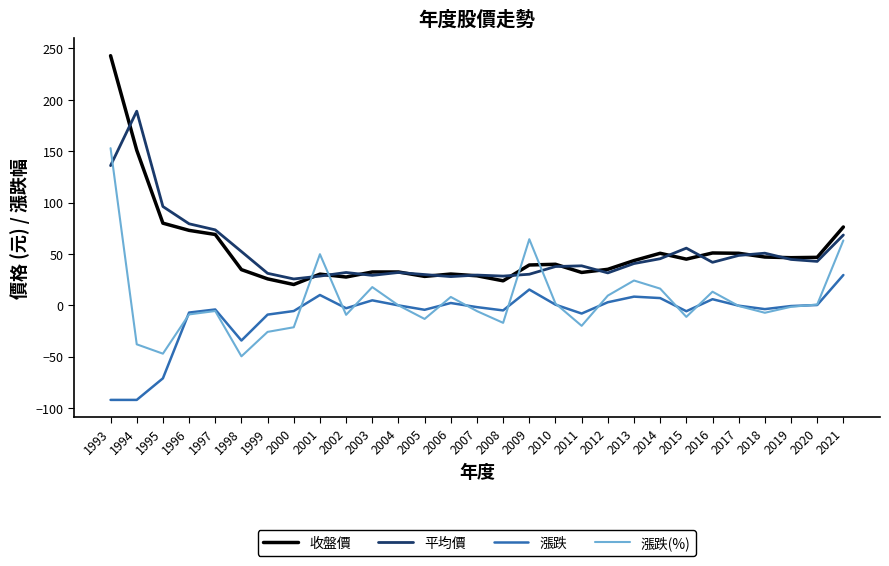

What is the average value of the 平均價 series?

51.7